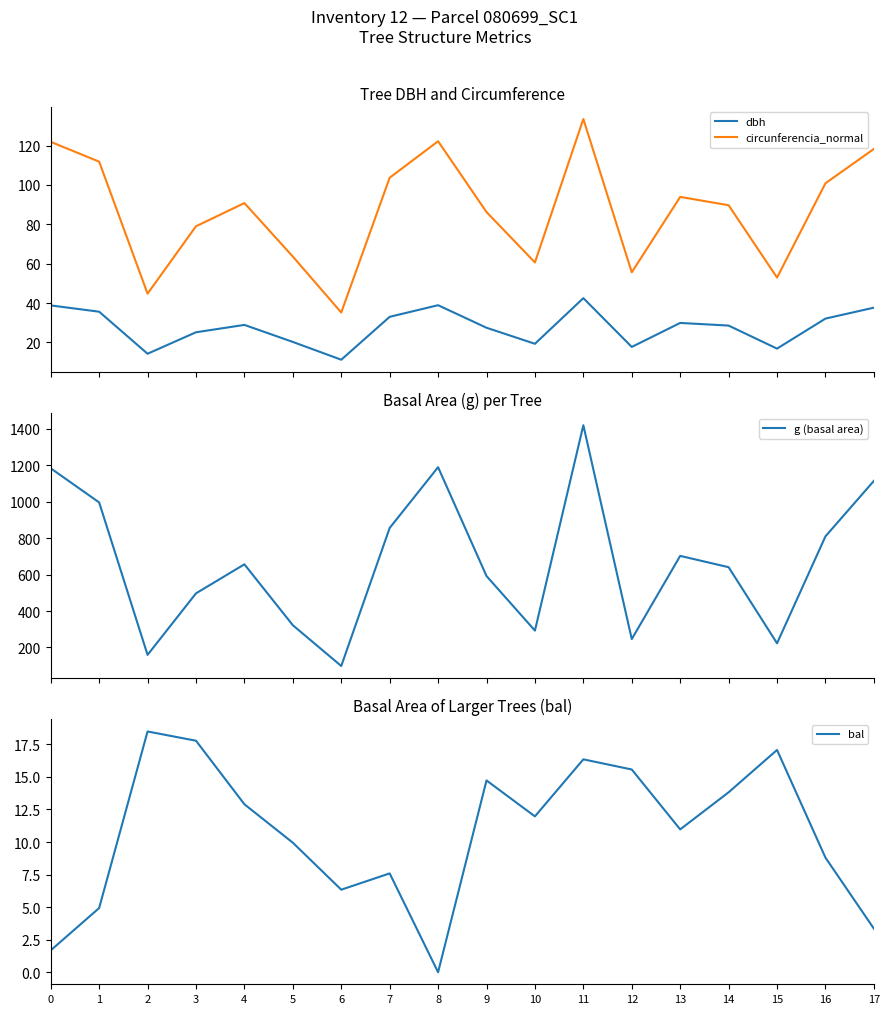

At how many categories does at least one series exceed 505?

11